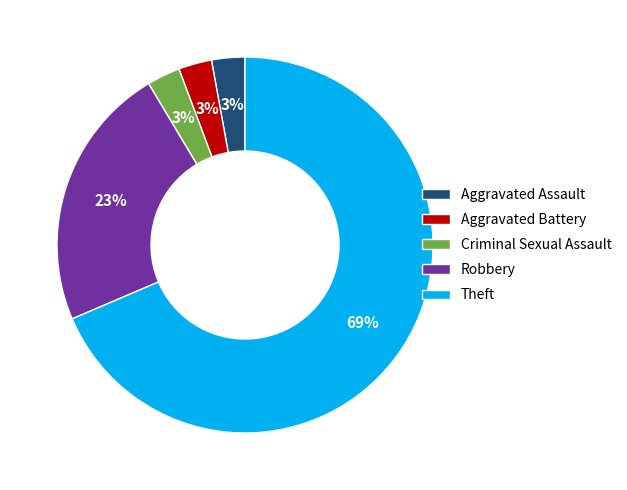

Is the sum of Theft and Aggravated Assault greater than half?

Yes